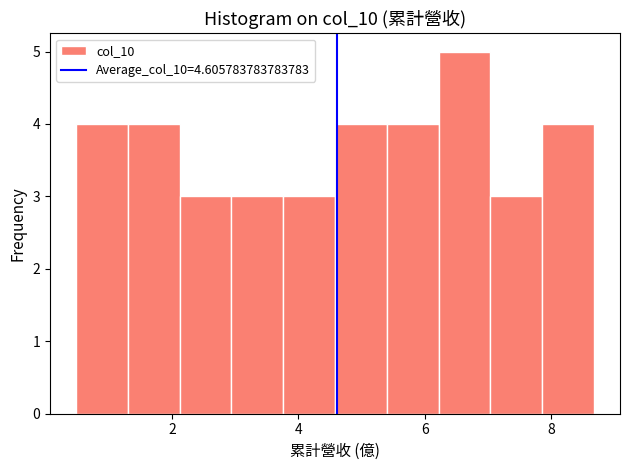

Which range on the x-axis has the tallest bar?

6.2 to 7.0